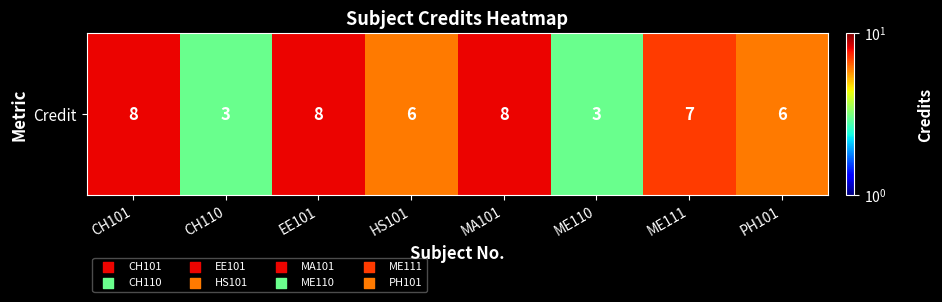

List the labels in order of value, largest first.

CH101, EE101, MA101, ME111, HS101, PH101, CH110, ME110